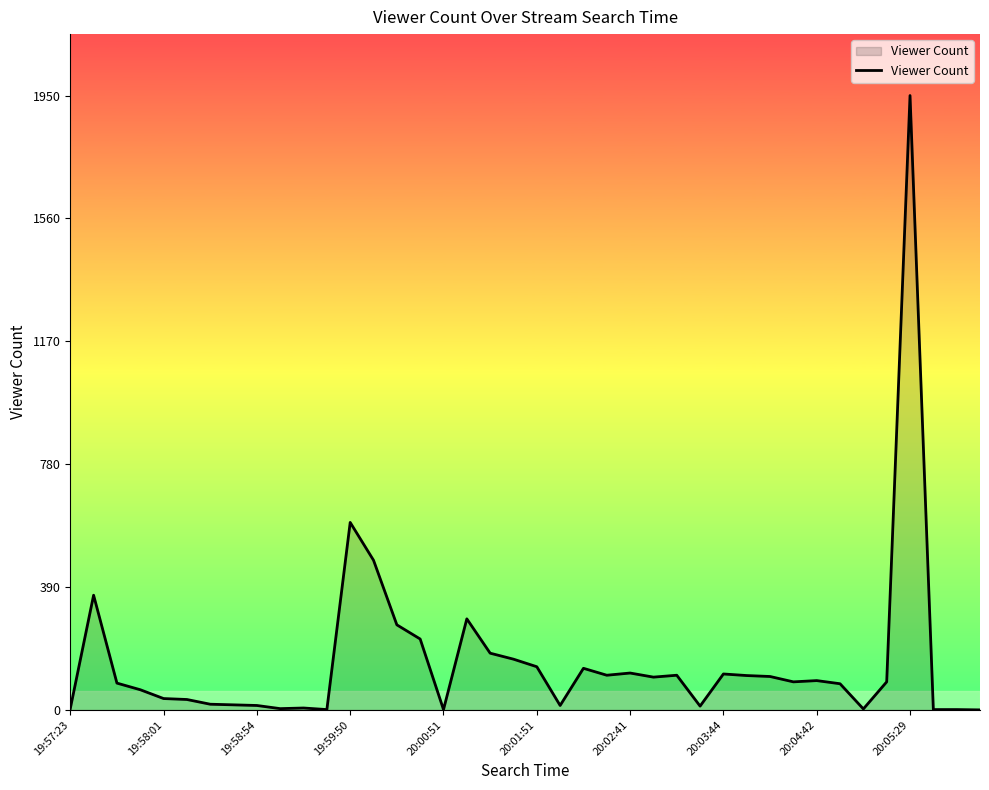

What is the difference between the maximum and minimum values?

1950